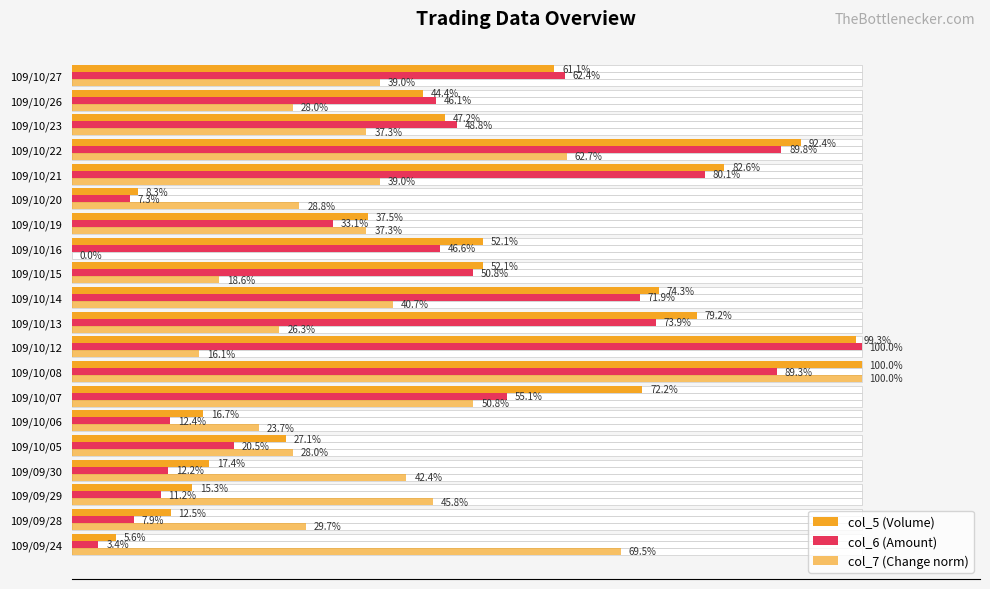

Count the number of data series in this chart.

3